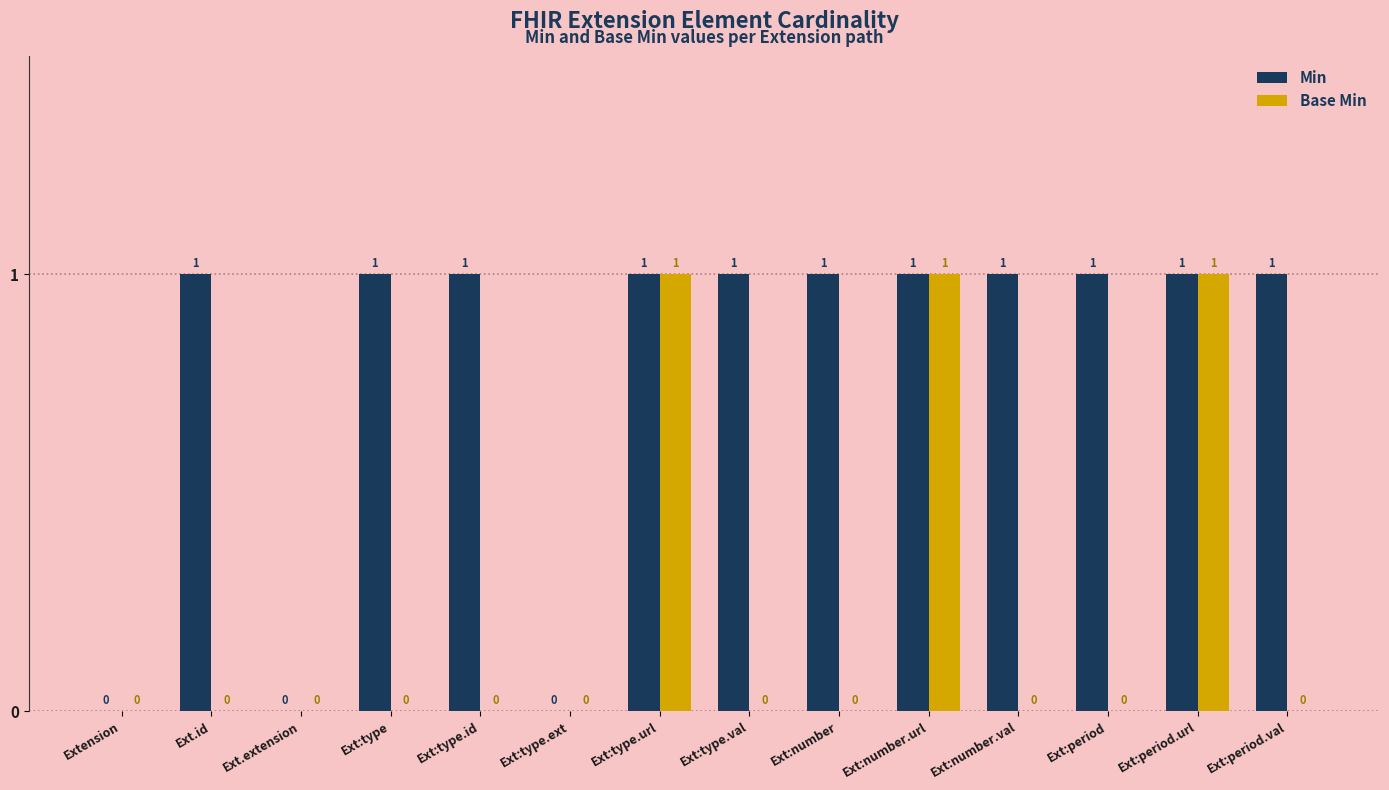

Reading left to right, extract all data points from this chart.

Min: 0	1	0	1	1	0	1	1	1	1	1	1	1	1
Base Min: 0	0	0	0	0	0	1	0	0	1	0	0	1	0